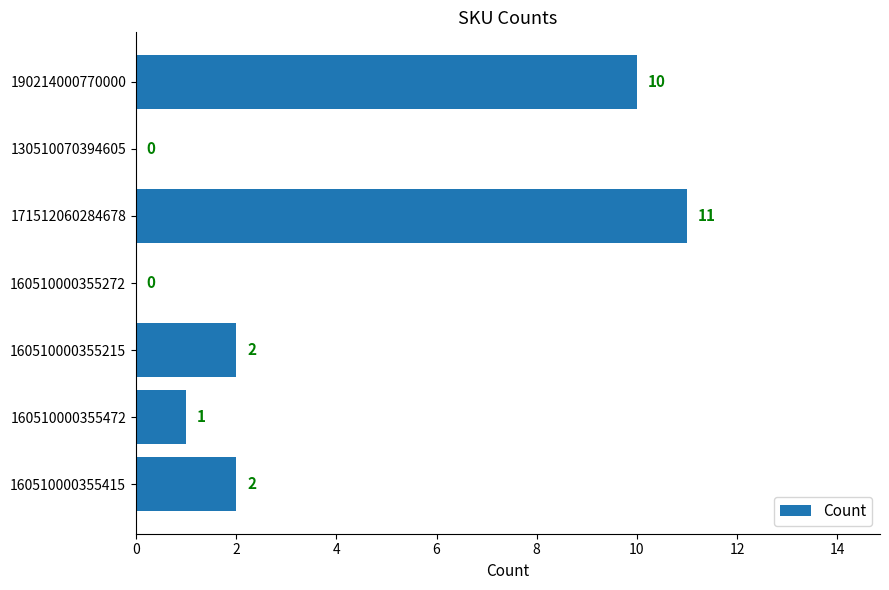

Is it true that the value at 190214000770000 is 10?

True